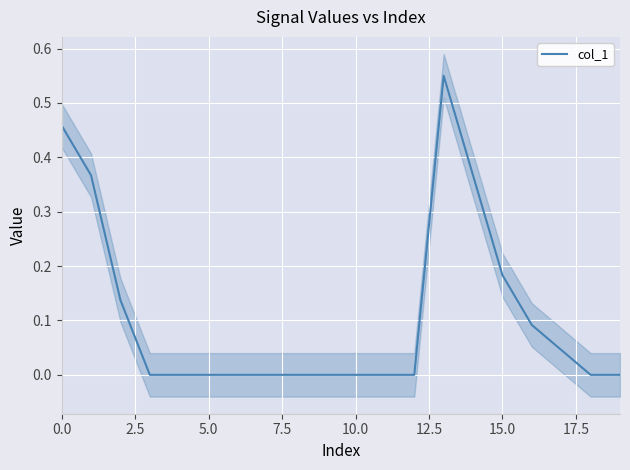

The value of col_1 at 10.0 is 0.0. True or false?

True